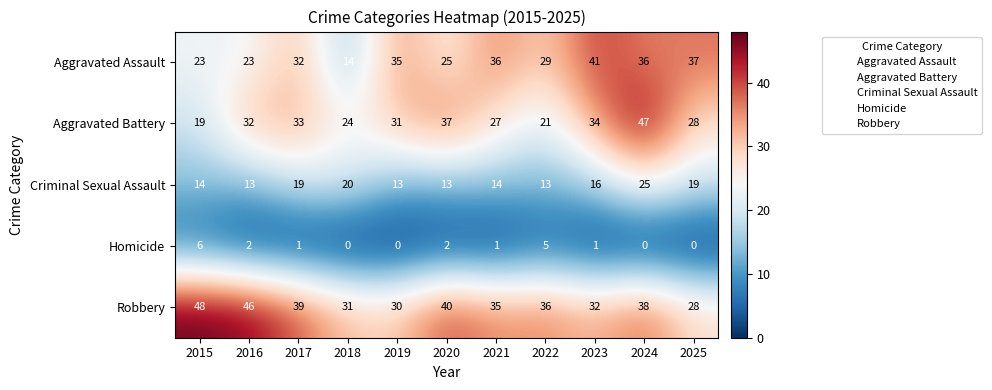

Is it true that Homicide equals 4 at 2015?

False